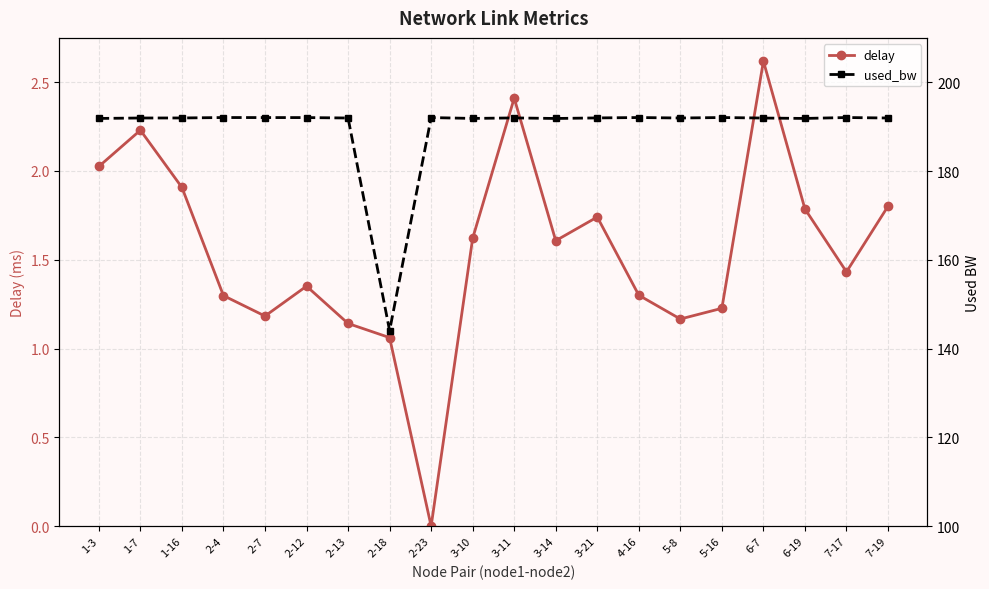

Reading right to left, what are all the values shown in this chart?

delay: 1.8	1.4	1.8	2.6	1.2	1.2	1.3	1.7	1.6	2.4	1.6	0.0	1.1	1.1	1.4	1.2	1.3	1.9	2.2	2.0
used_bw: 192.0	192.1	191.9	191.9	192.1	192.0	192.1	192.0	191.8	192.0	191.9	192.0	144.1	192.0	192.0	192.0	192.1	192.0	192.0	191.9